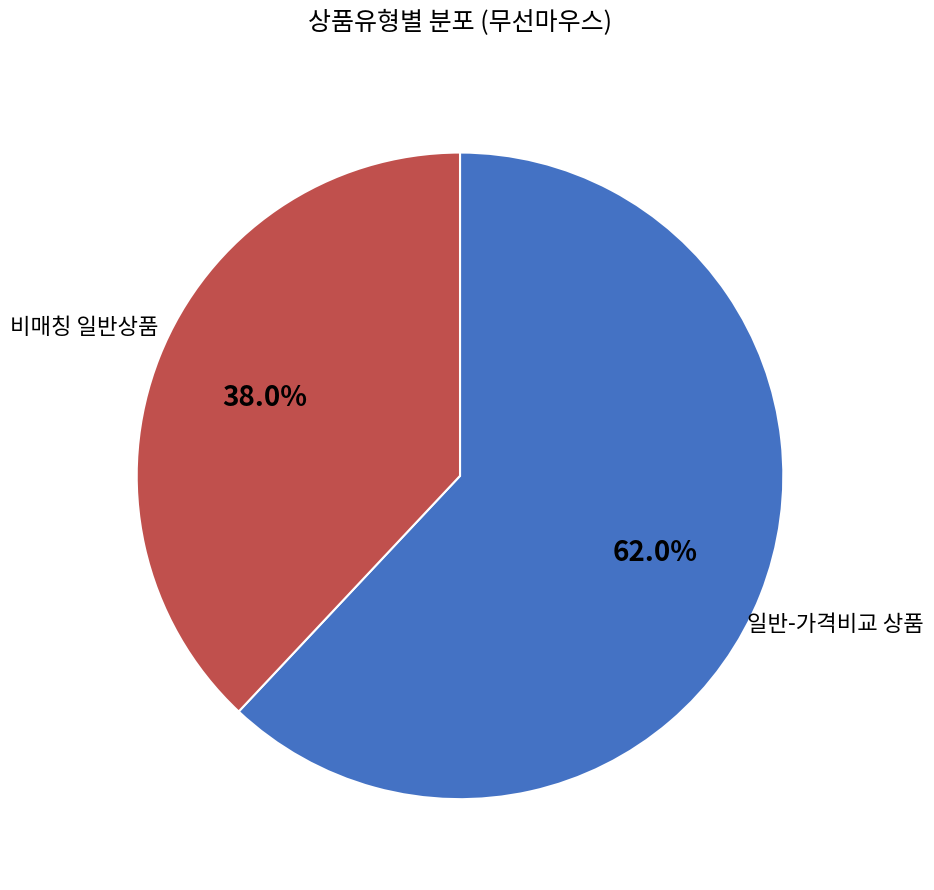

Does any single category account for the majority?

Yes